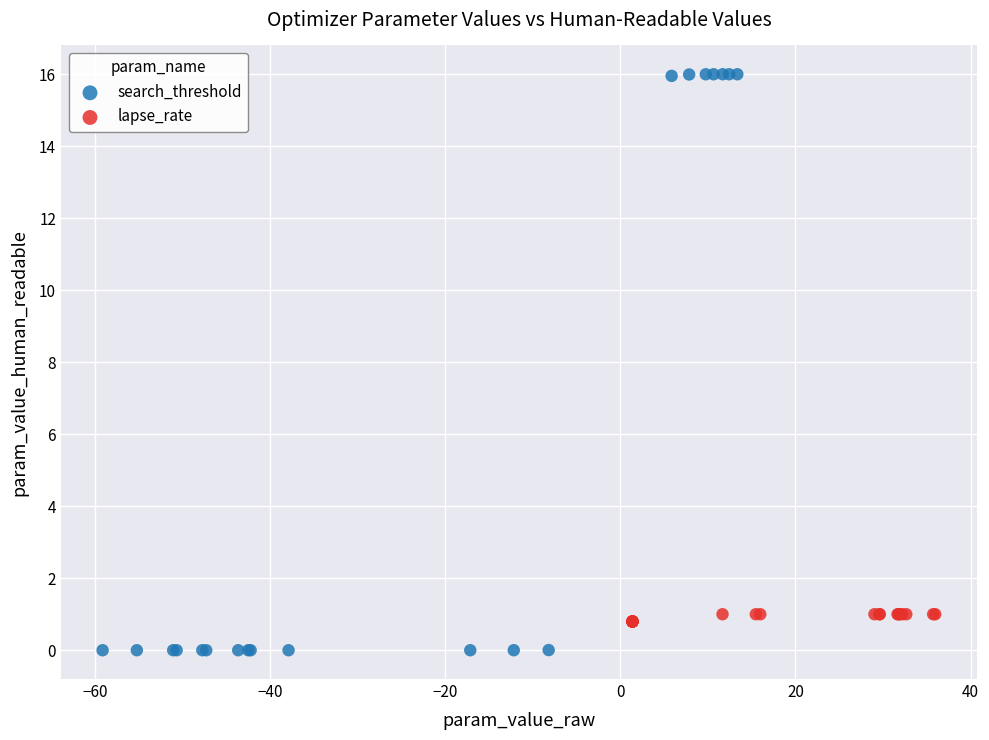

Which series reaches the maximum Y coordinate?

search_threshold